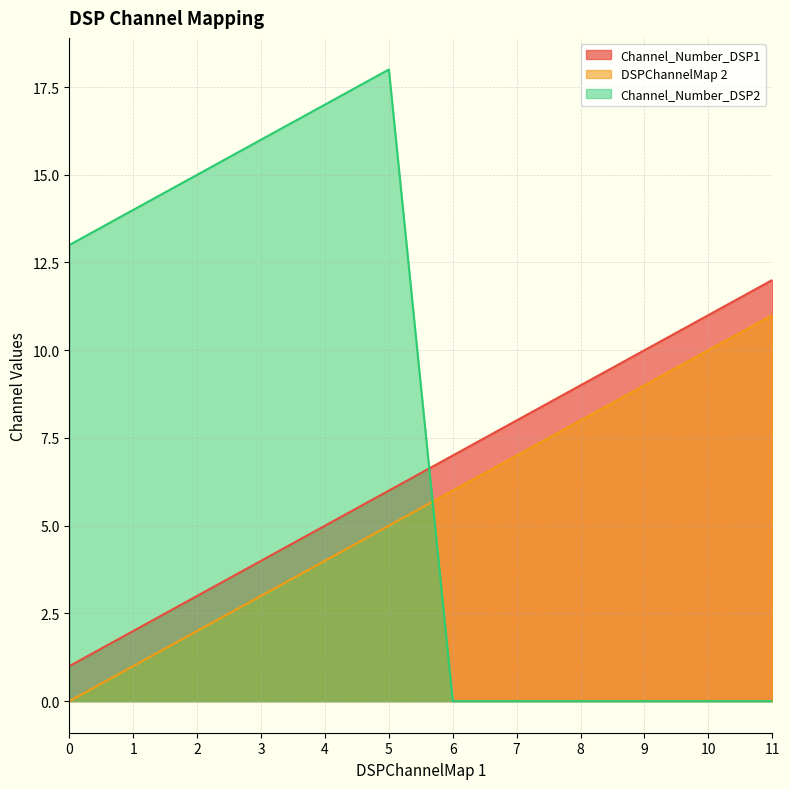

True or false: Channel_Number_DSP1 has a value of 14 at 7.

False